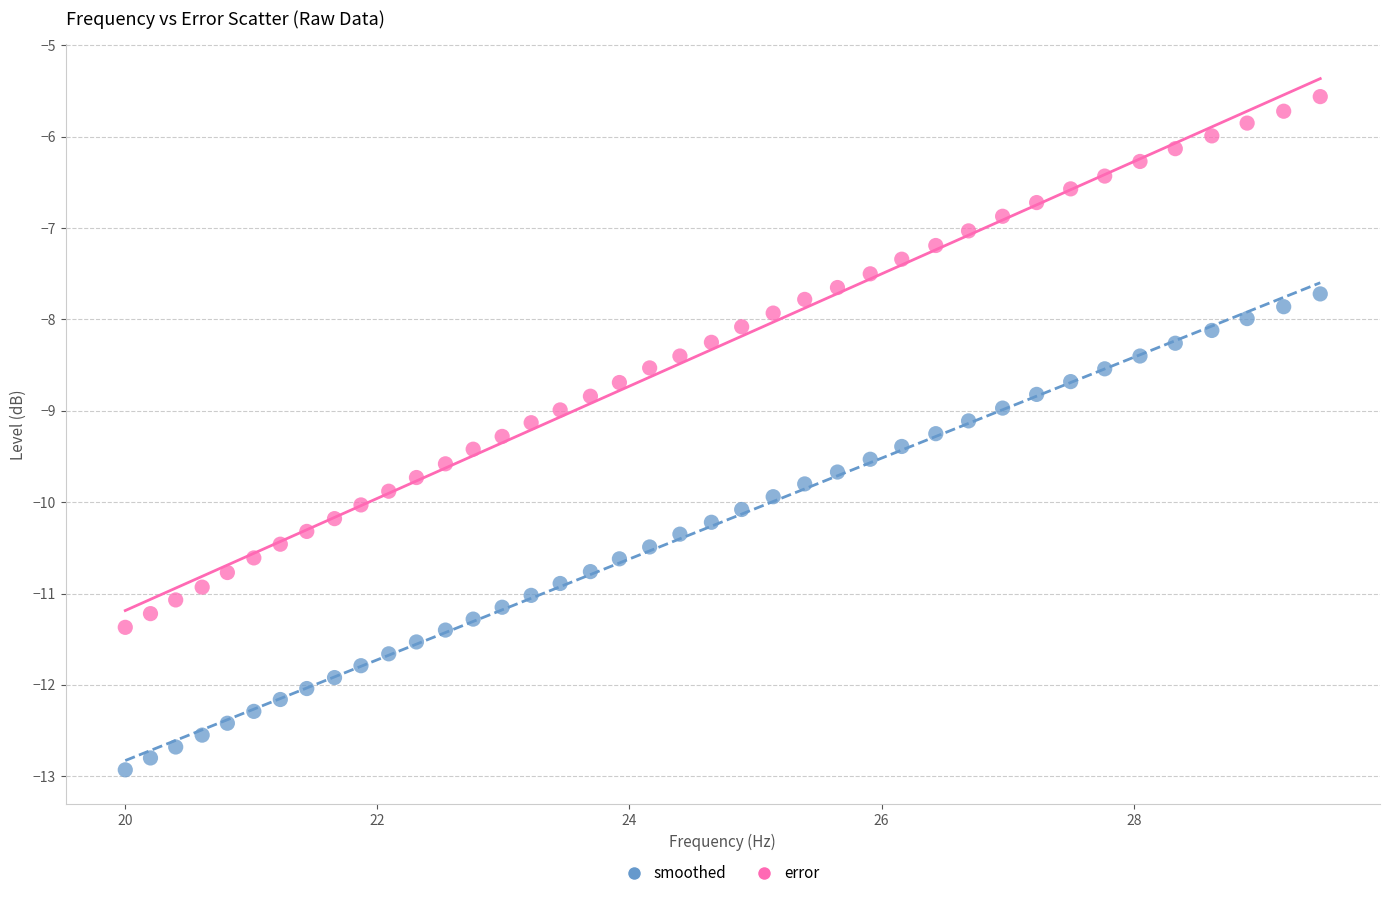

Across all data points, what is the range of Y values (max minus min)?

7.4